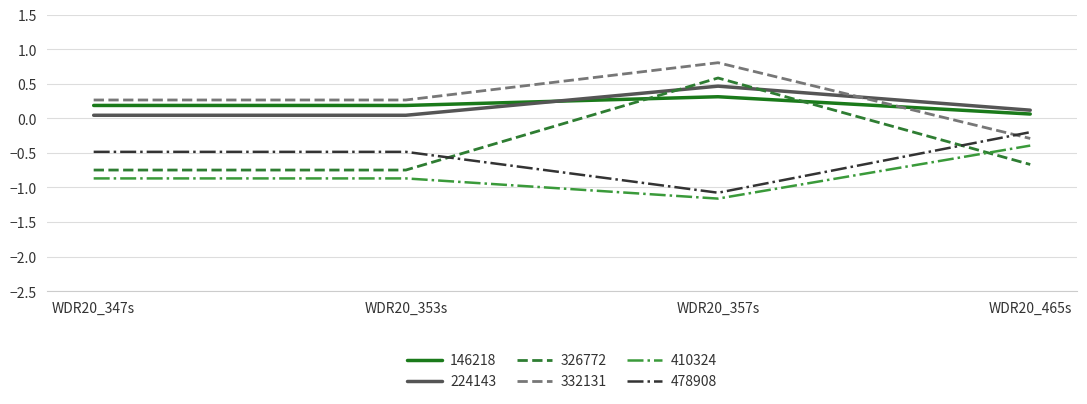

True or false: 224143 and 410324 cross at least once.

False